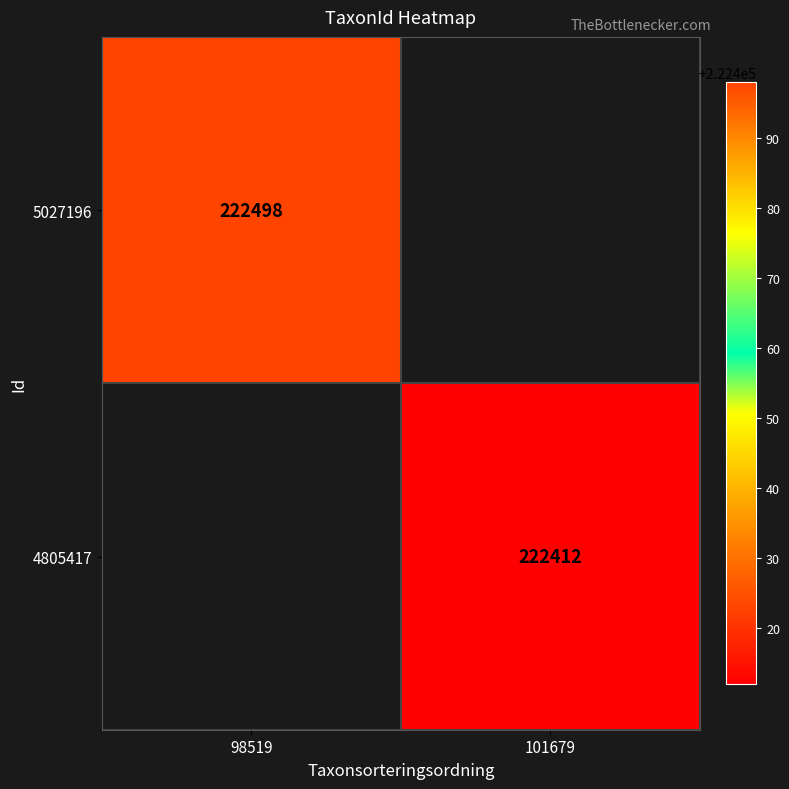

What is the minimum value shown in the chart?

222412.0